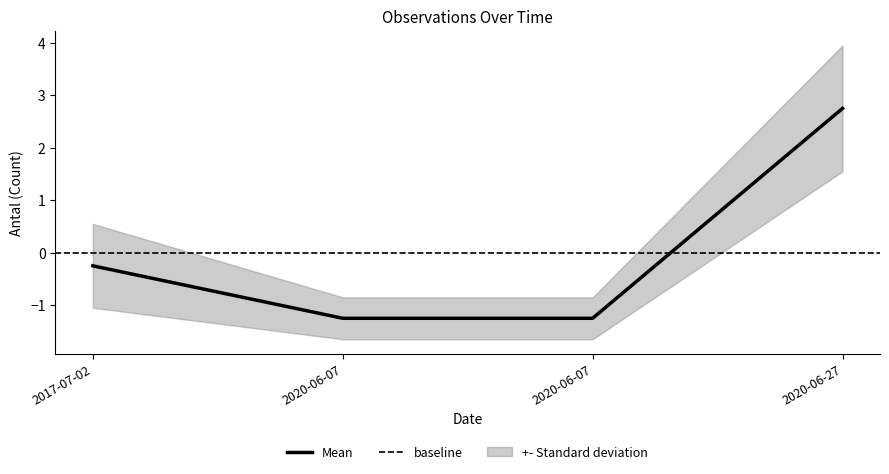

Does the chart display data point markers on the line(s)?

No